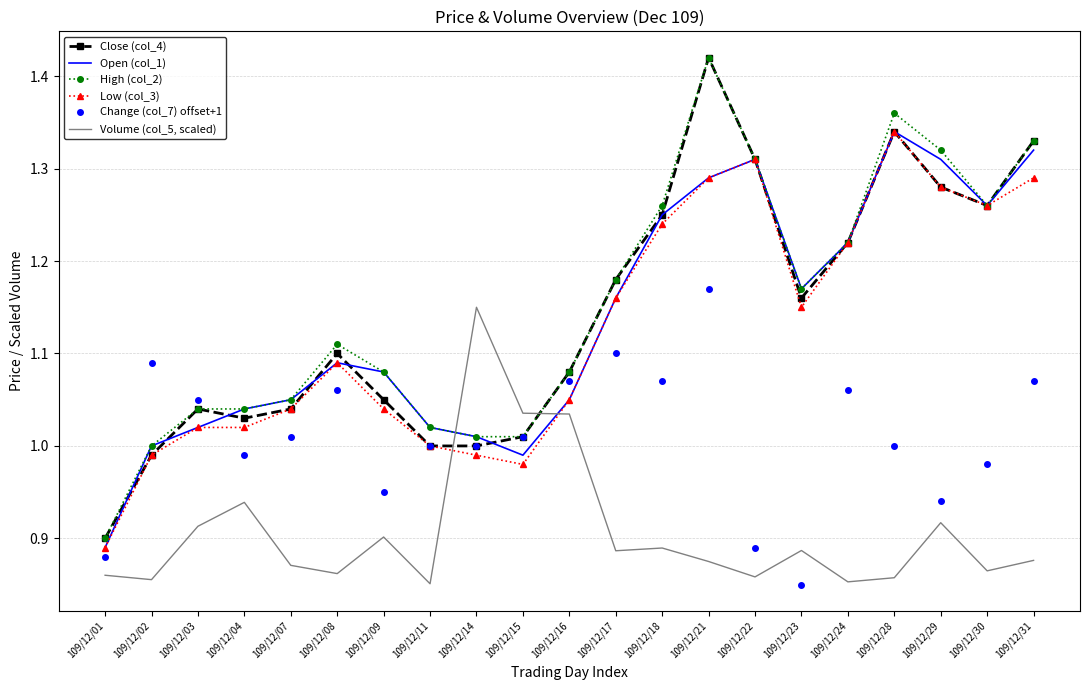

Which label corresponds to the largest value in the chart?

109/12/21